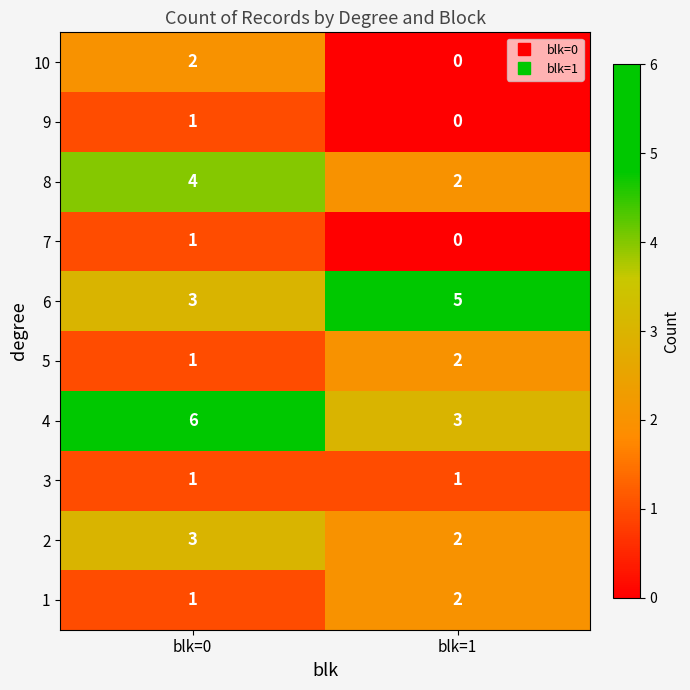

Where is 7 nearest to the value 0?

blk=1